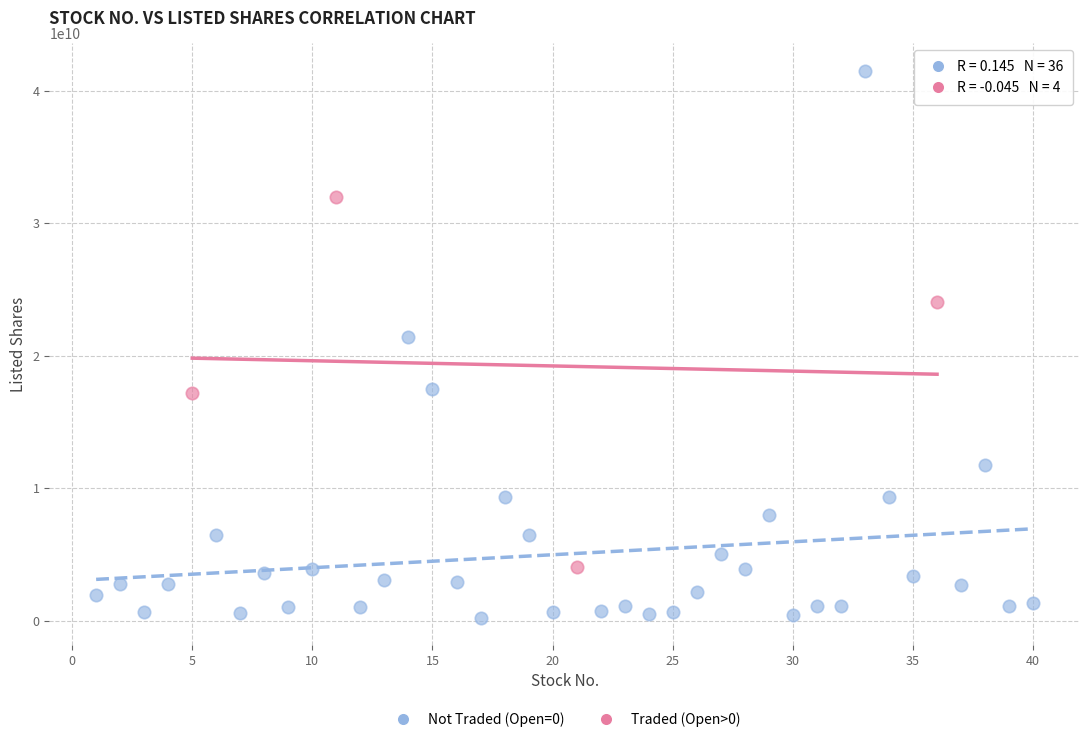

Which series has the largest Y range (max minus min)?

Not Traded (Open=0)